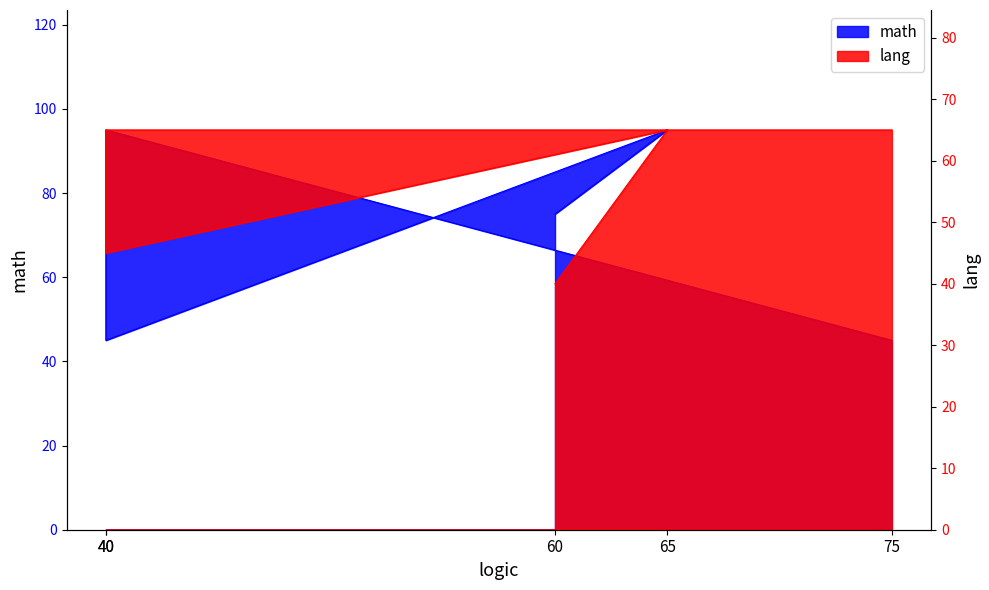

What is the average value of the lang series?

56